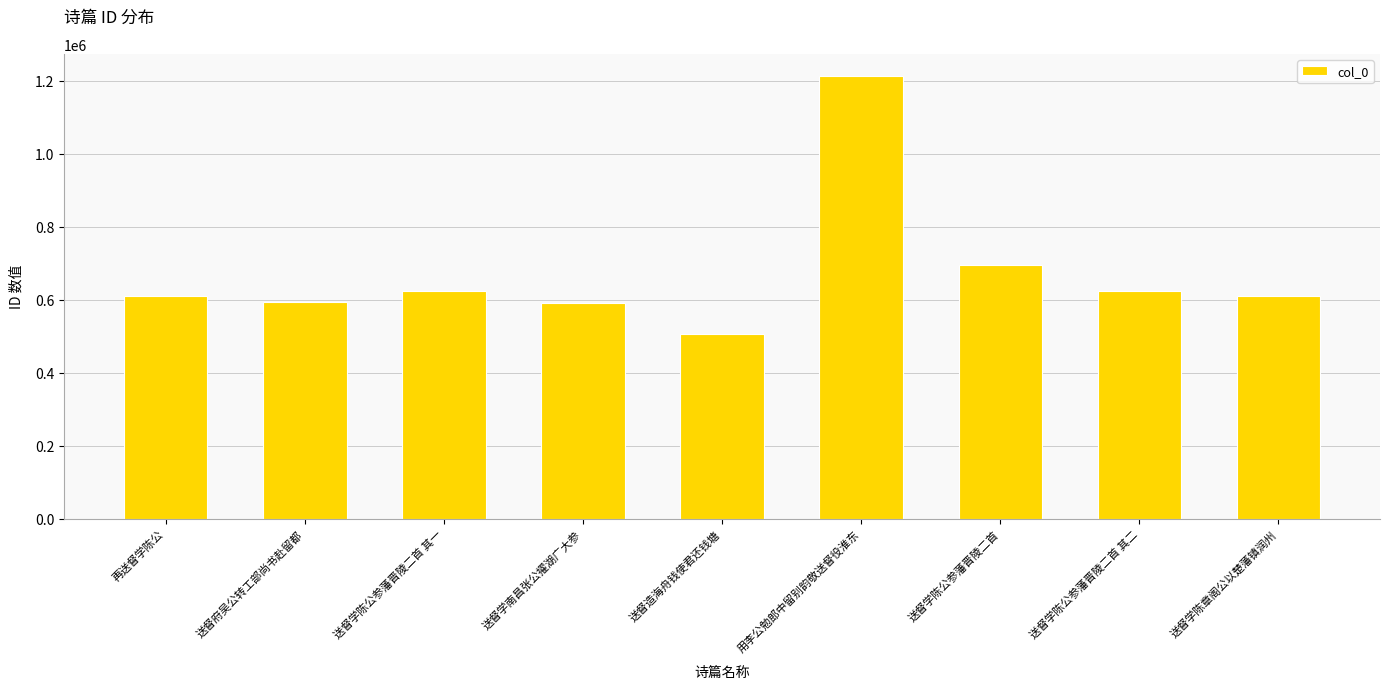

What is the sum of the values at 送督造海舟钱使君还钱塘 and 送督学南昌张公擢湖广大参?

1096353